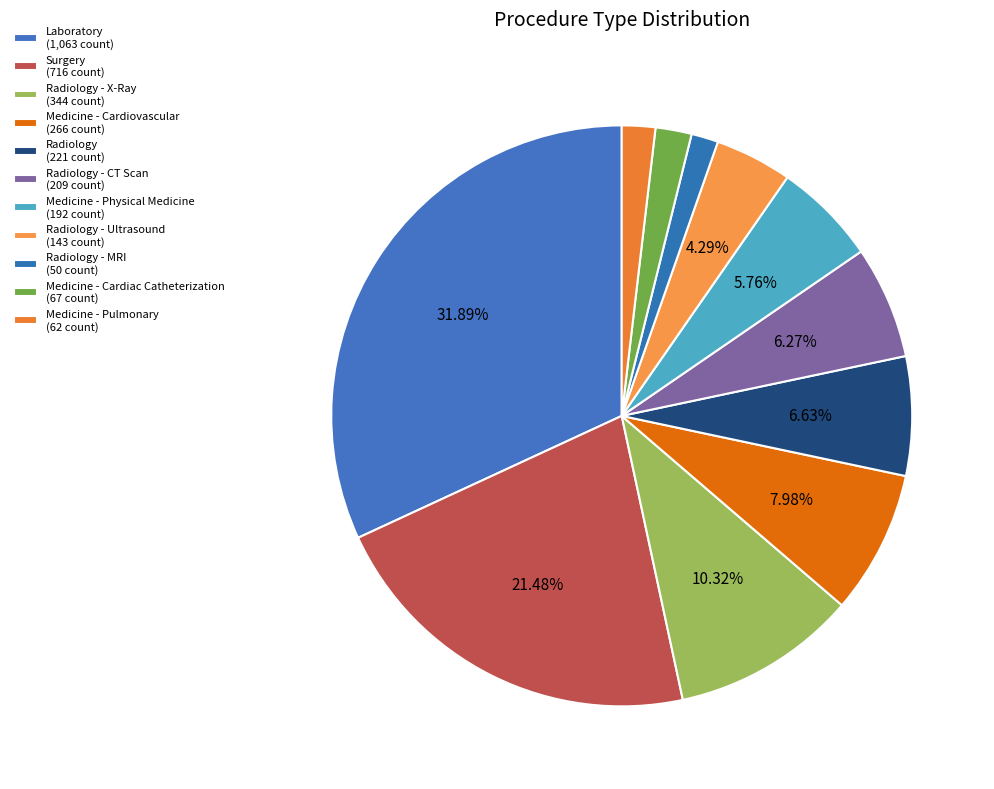

Rank the categories by value from highest to lowest.

Laboratory, Surgery, Radiology - X-Ray, Medicine - Cardiovascular, Radiology, Radiology - CT Scan, Medicine - Physical Medicine, Radiology - Ultrasound, Medicine - Cardiac Catheterization, Medicine - Pulmonary, Radiology - MRI